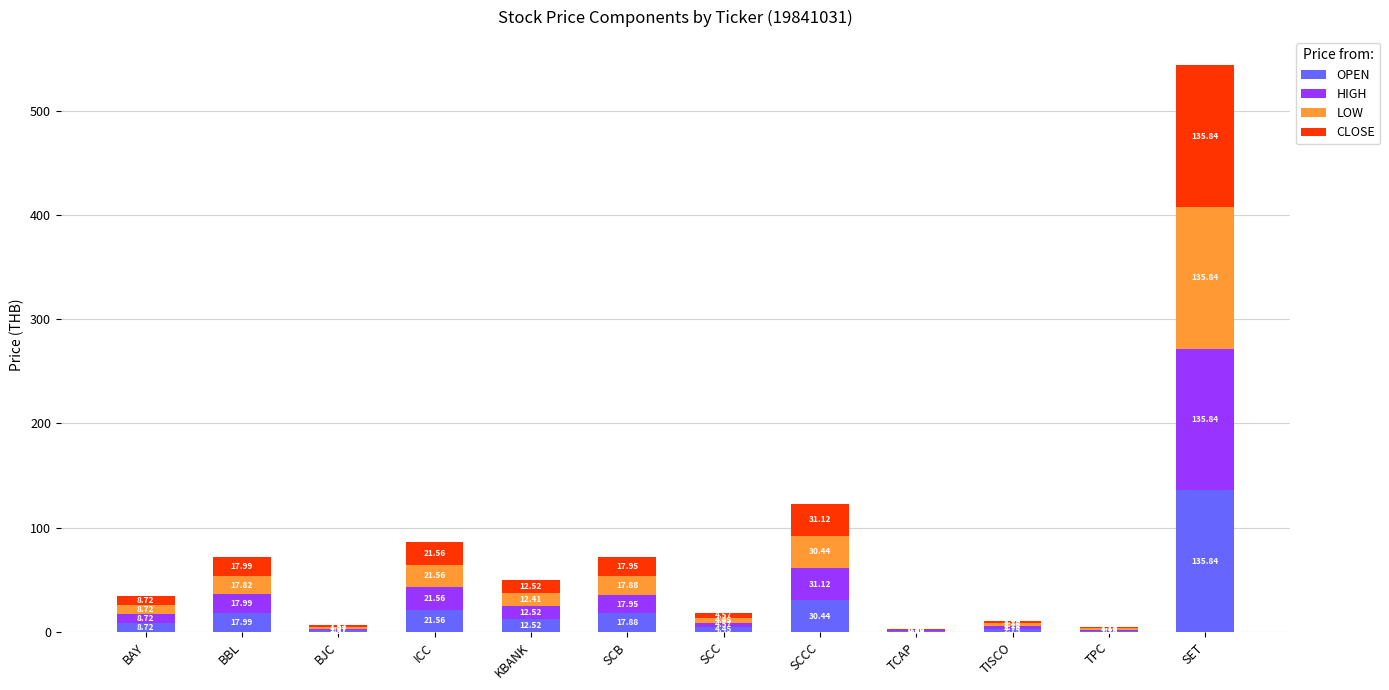

Where is OPEN nearest to the value 68?

SCCC